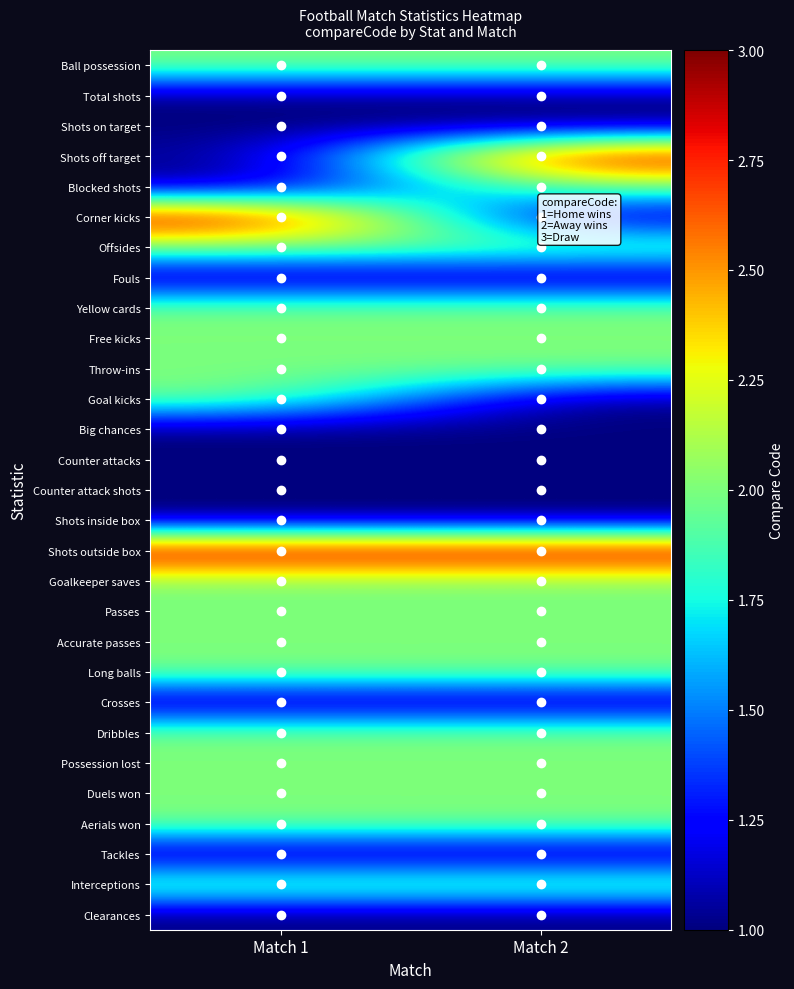

Between Match 1 and Match 2, which series saw the biggest shift?

Shots off target